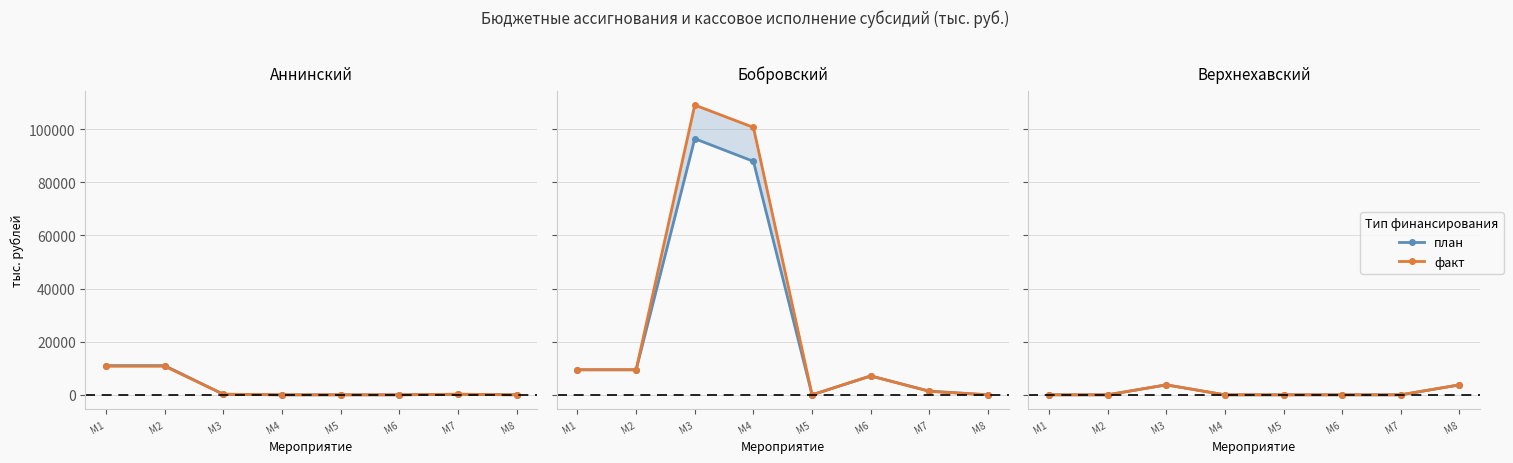

Between М6 and М2, which is larger?

М6